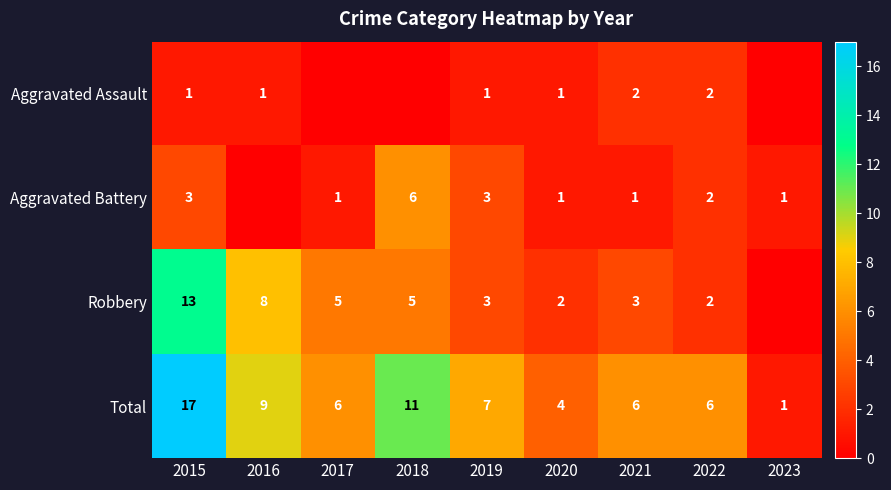

What is the difference between the Robbery values at 2016 and 2017?

3